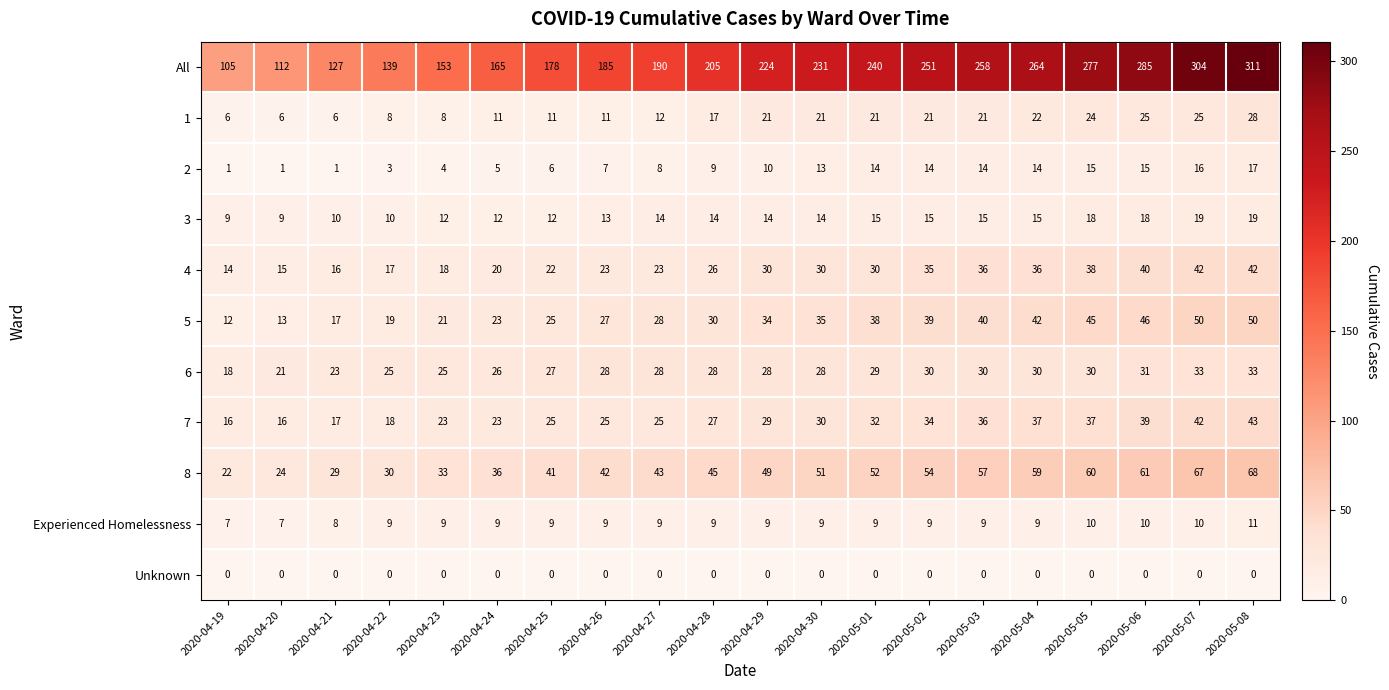

Where is 8 nearest to the value 45?

2020-04-28